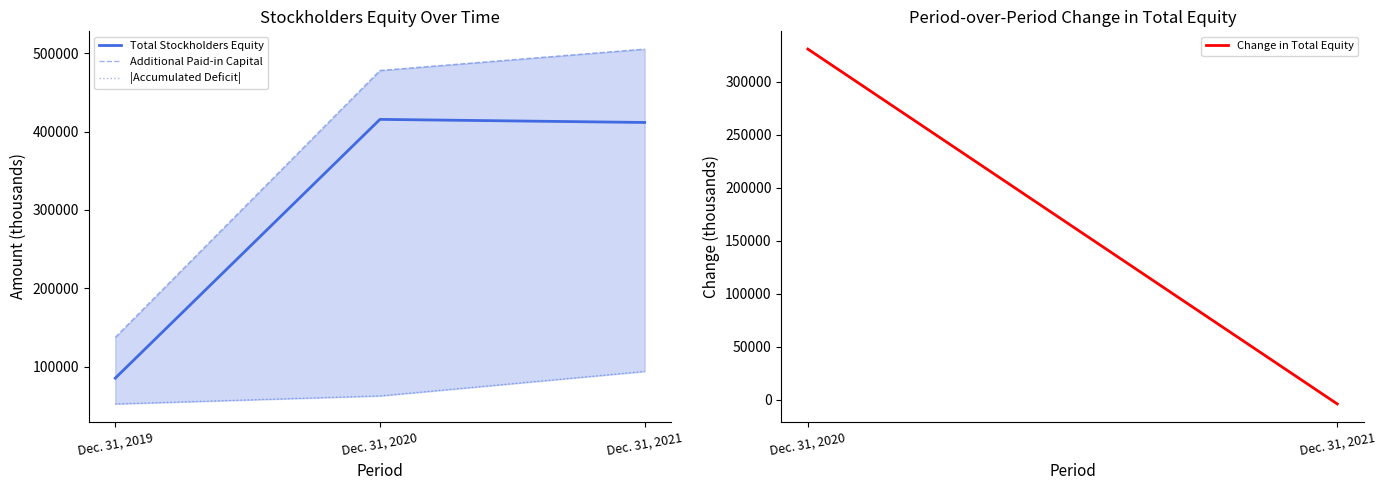

Reading right to left, list all the values displayed in this chart.

Total Stockholders Equity: Dec. 31, 2021=411740	Dec. 31, 2020=415691	Dec. 31, 2019=85113
Additional Paid-in Capital: Dec. 31, 2021=505482	Dec. 31, 2020=478162	Dec. 31, 2019=137308
Accumulated Deficit: Dec. 31, 2021=93767	Dec. 31, 2020=62496	Dec. 31, 2019=52212